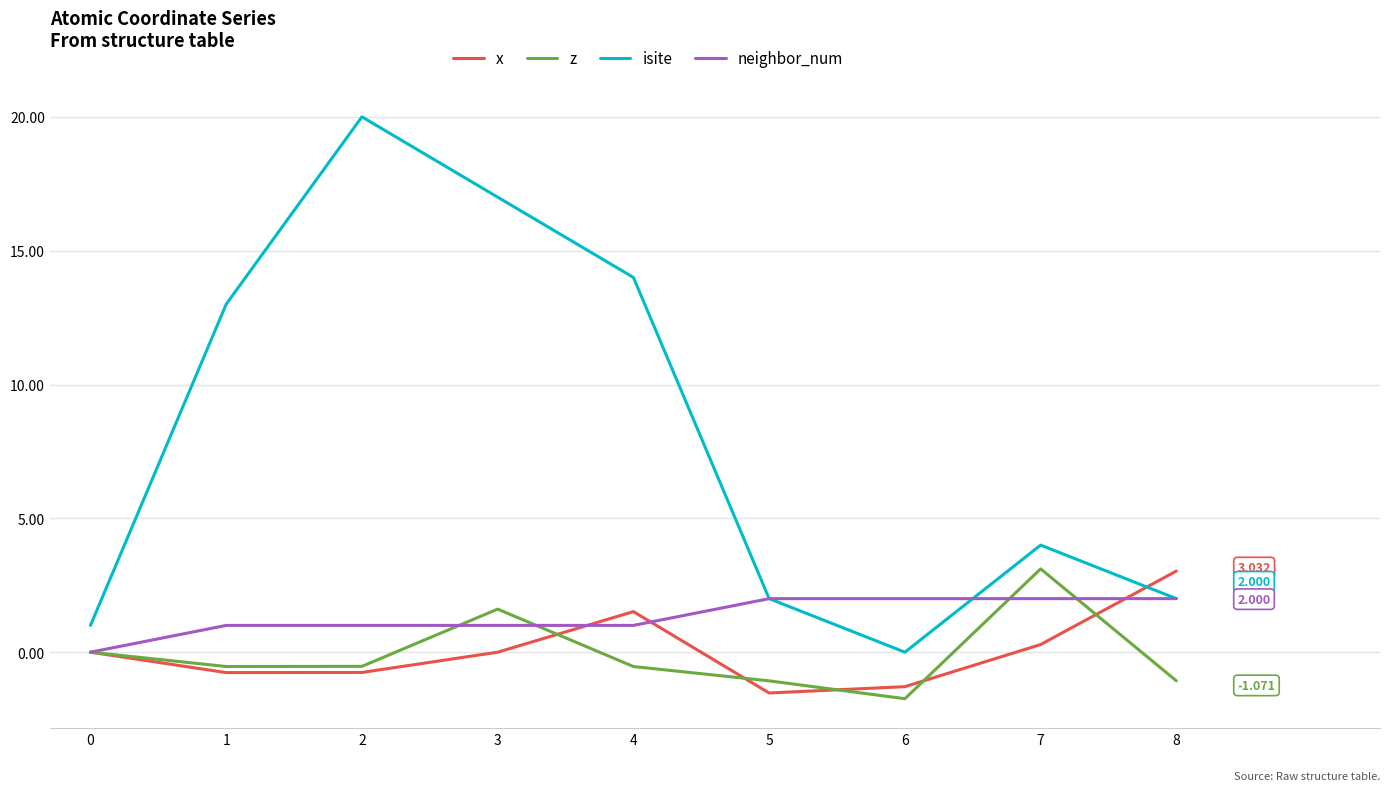

What is the difference between the z values at 6 and 3?

3.3